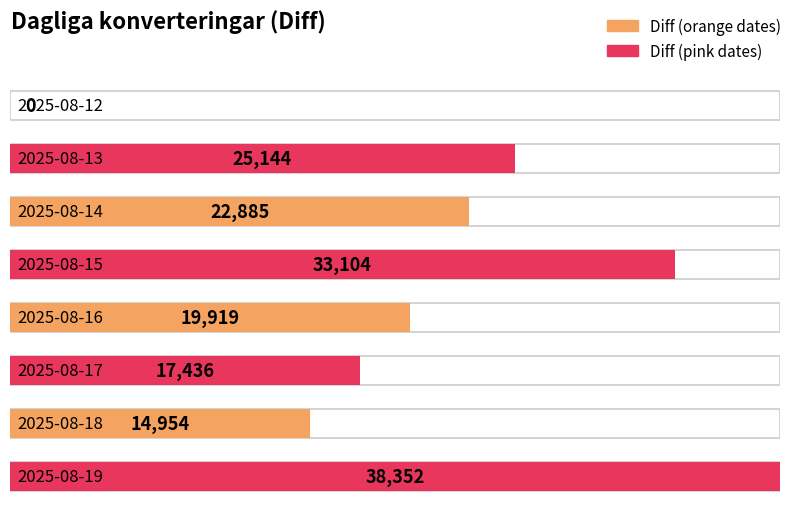

What is the maximum value shown in the chart?

38352